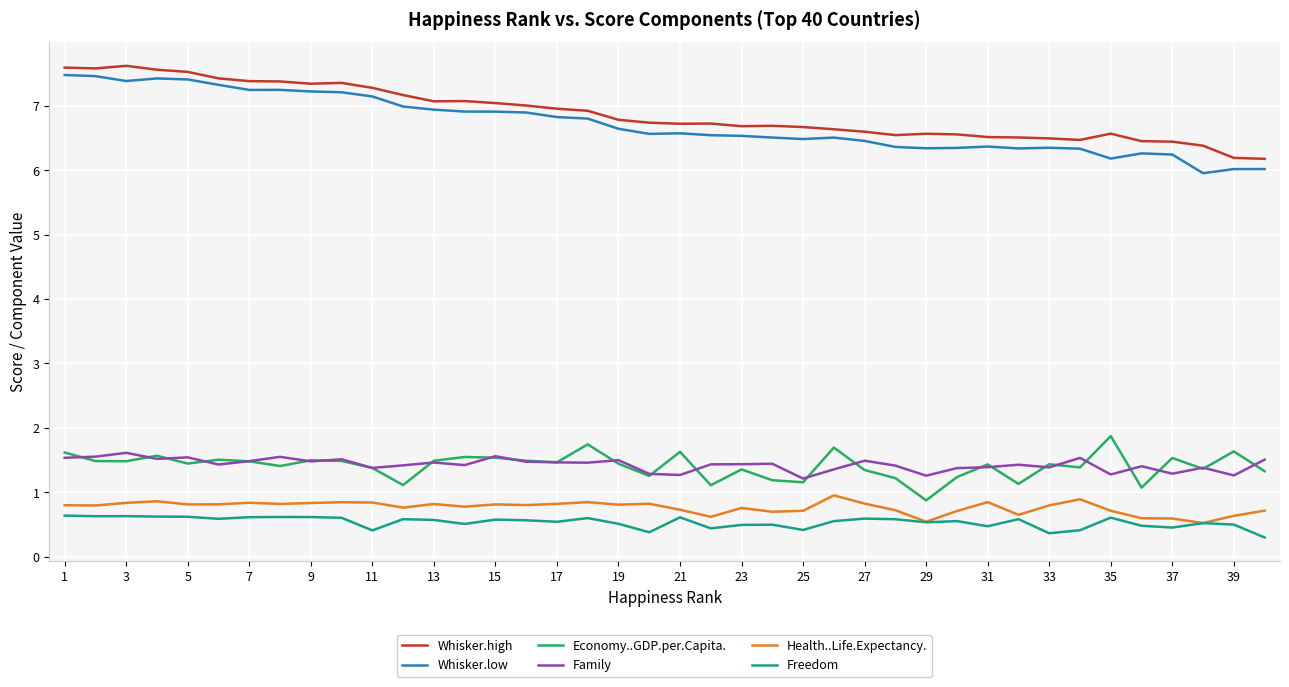

True or false: Family and Whisker.low intersect in this chart.

False